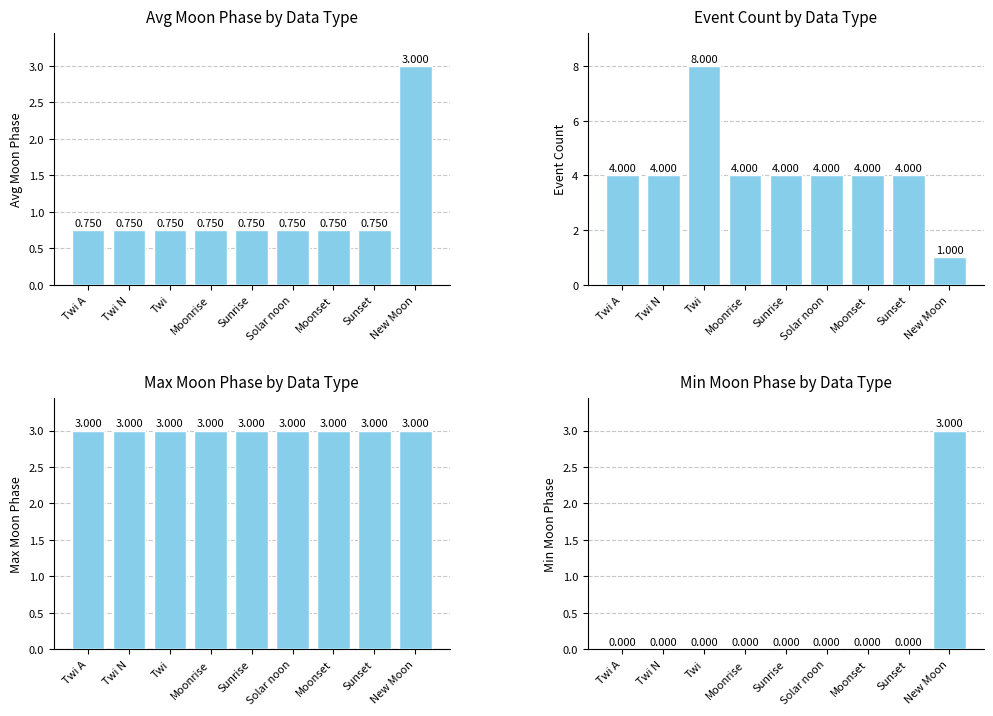

What is the label of the 8th bar from the left?

Sunset